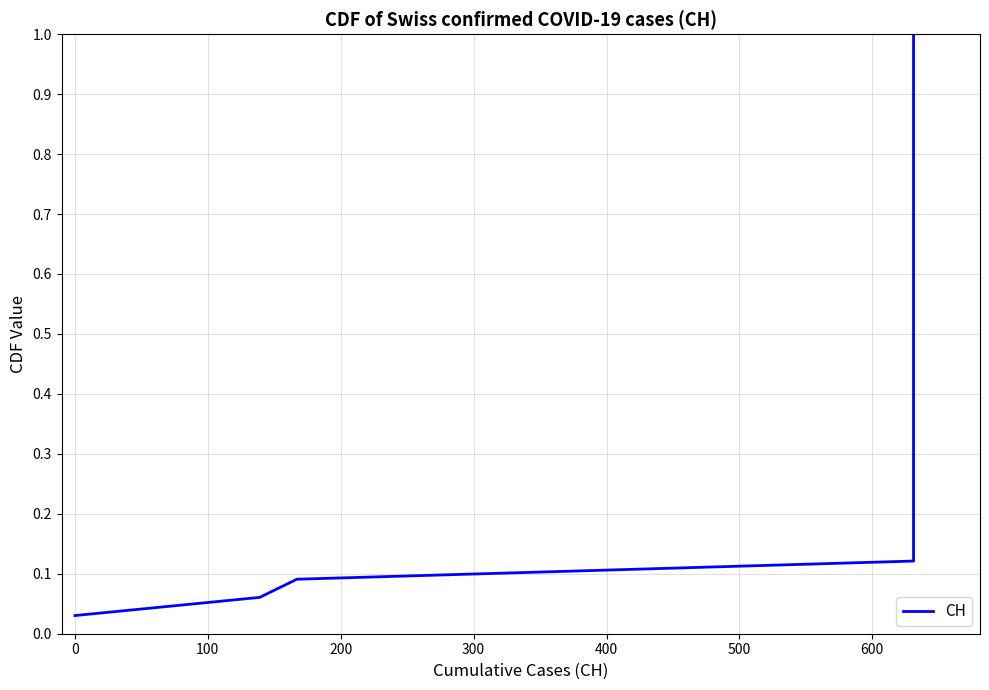

What is the difference between the maximum and minimum values?

1.0